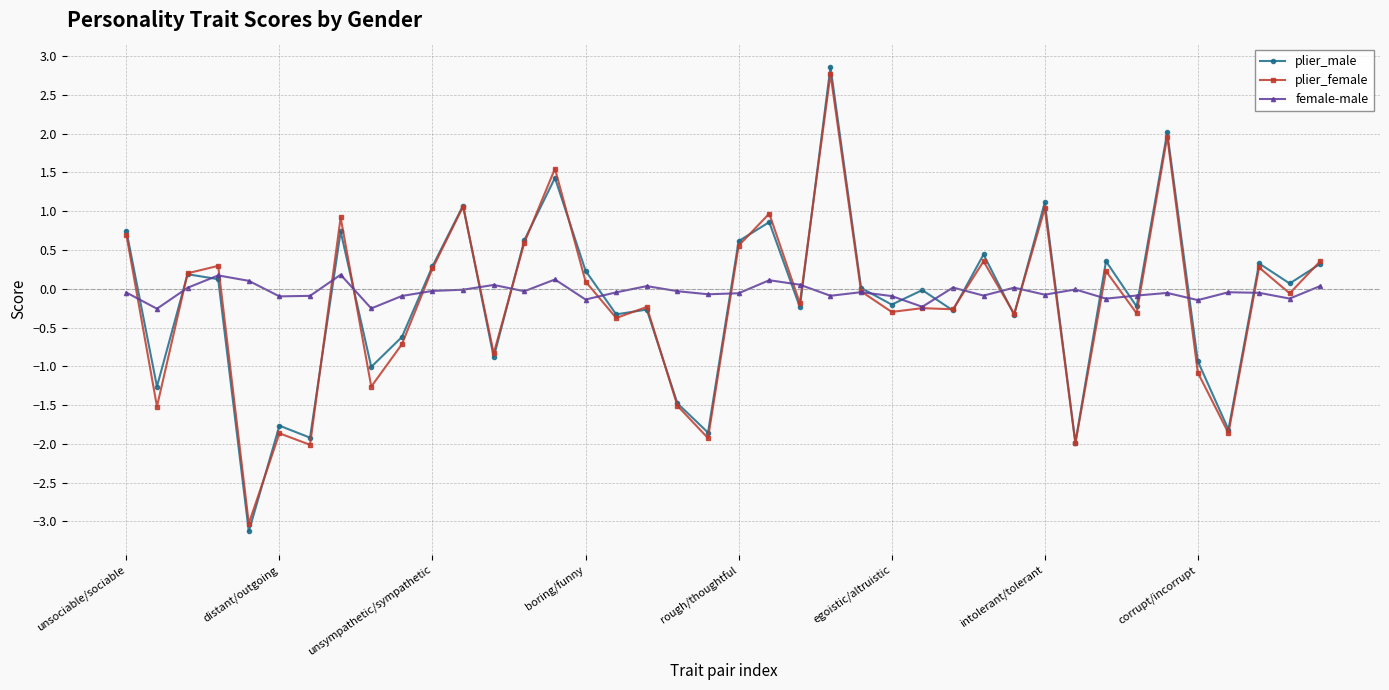

What is the highest value of the plier_female series?

2.8